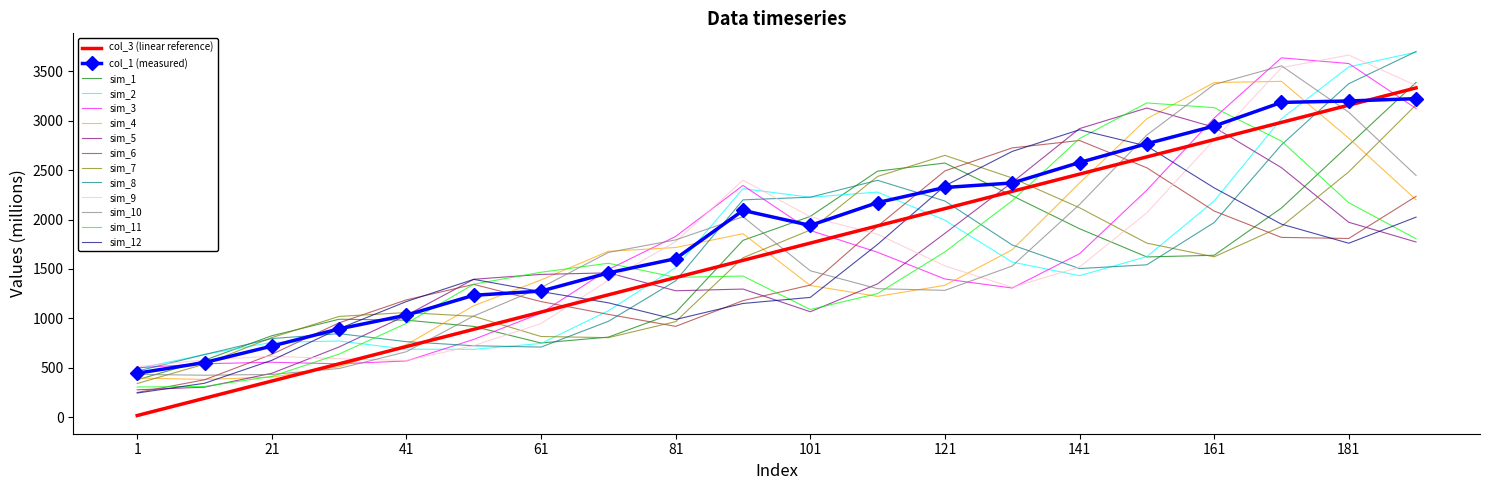

Which series has the largest total across all categories?

col_1 (measured)